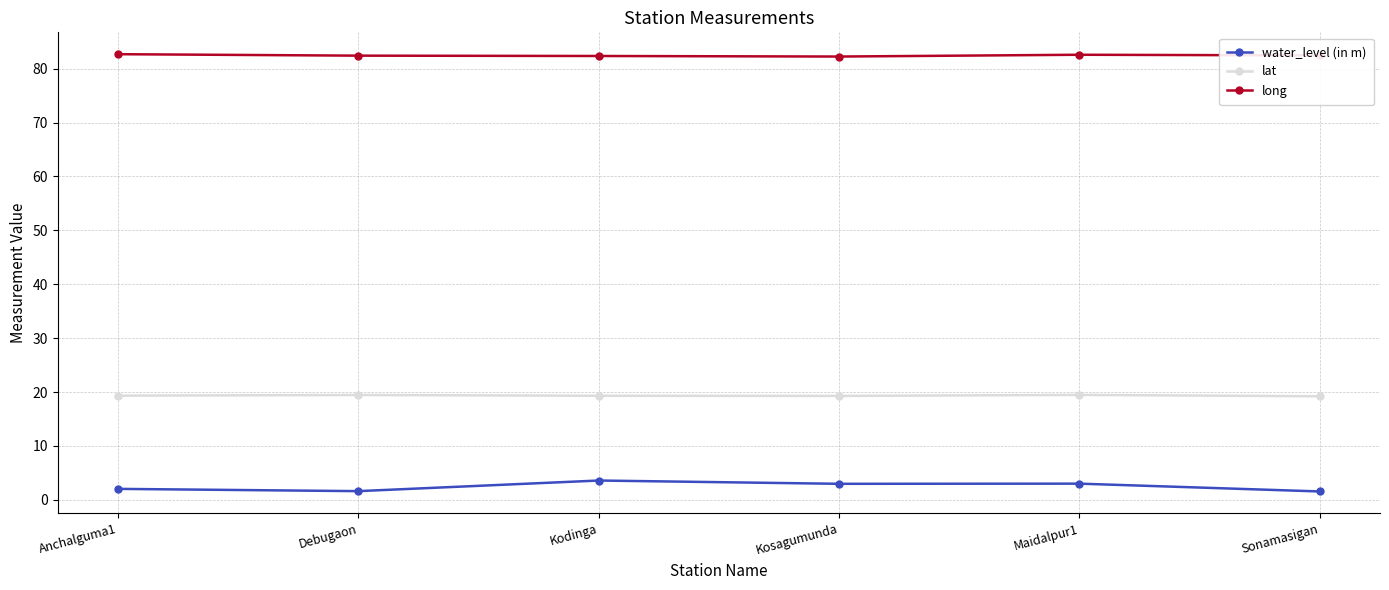

List the series in order of their overall mean, highest first.

long, lat, water_level (in m)